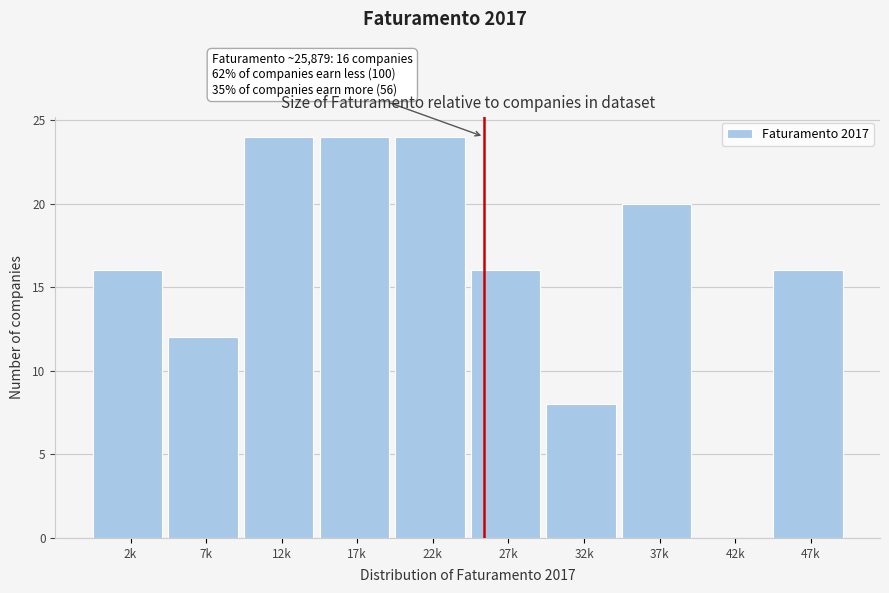

Reading right to left, what are all the values shown in this chart?

47k=16	42k=0	37k=20	32k=8	27k=16	22k=24	17k=24	12k=24	7k=12	2k=16